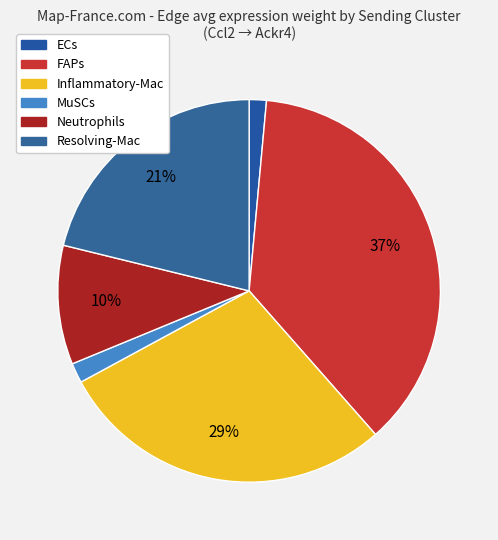

Approximately how many times larger is the value at MuSCs compared to Neutrophils?

0.2